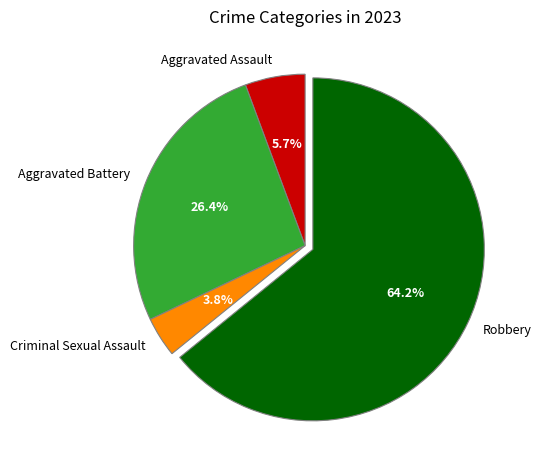

What is the total percentage of Aggravated Battery and Criminal Sexual Assault?

30.2%